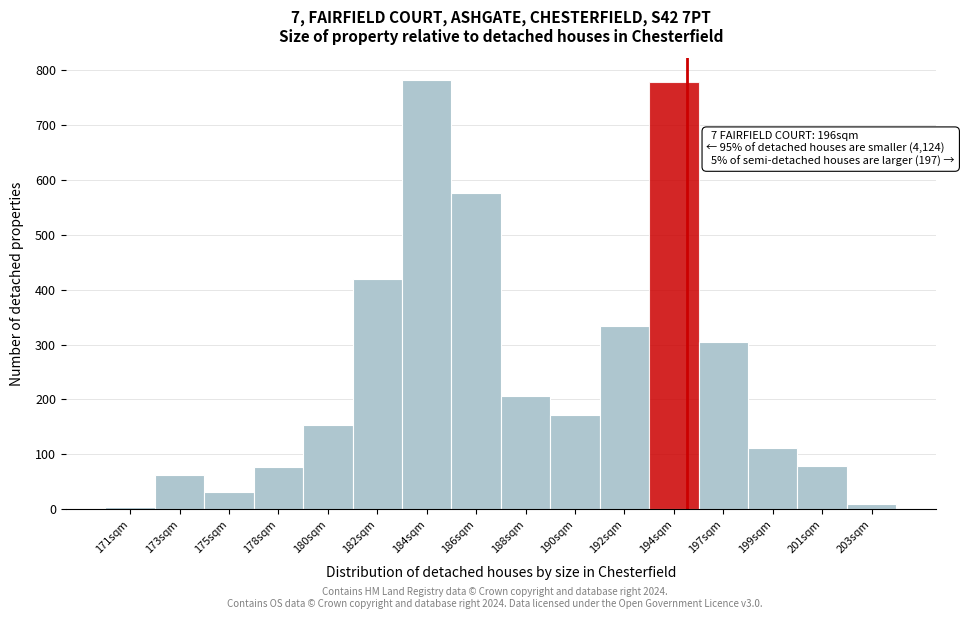

What is the maximum value shown in the chart?

783